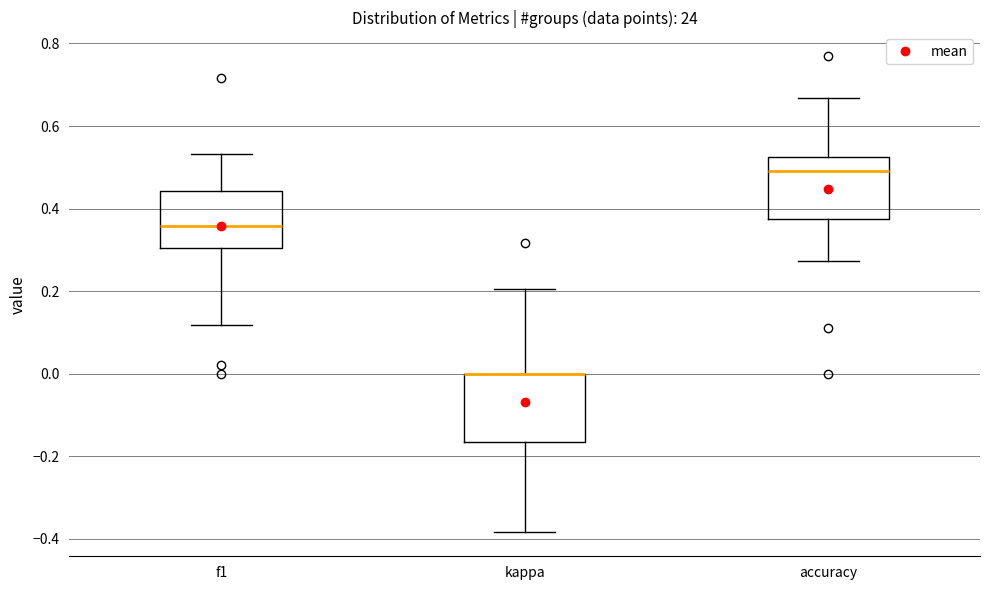

Reading left to right, transcribe this box plot: for each box, give where its median line is, the range the box spans, and where its two whiskers end, as read against the y-axis. The values are not printed on the chart, so give them approximately, as read against the axis.

f1: median 0.36, box 0.30 to 0.44, whiskers 0.12 to 0.54
kappa: median 0.00 (drawn on the box's upper edge), box -0.16 to 0.00, whiskers -0.38 to 0.20
accuracy: median 0.50, box 0.38 to 0.52, whiskers 0.28 to 0.66